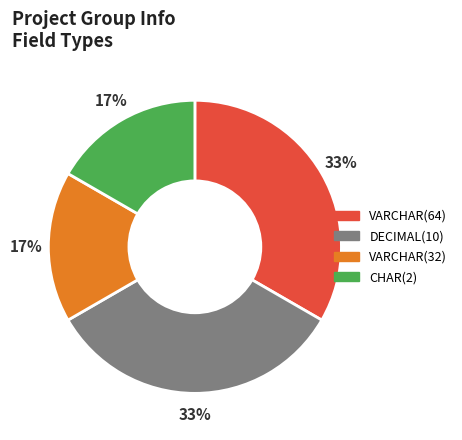

To the nearest percent, what portion does DECIMAL(10) represent?

33%